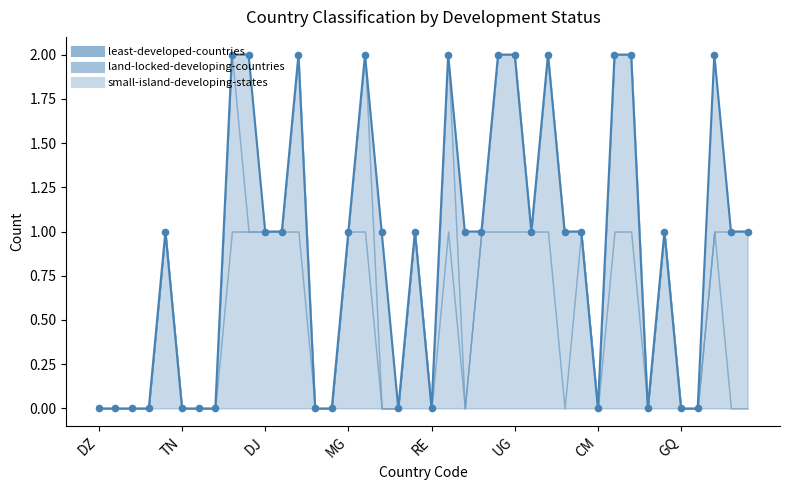

What are all the series names shown in the legend?

least-developed-countries, land-locked-developing-countries, small-island-developing-states